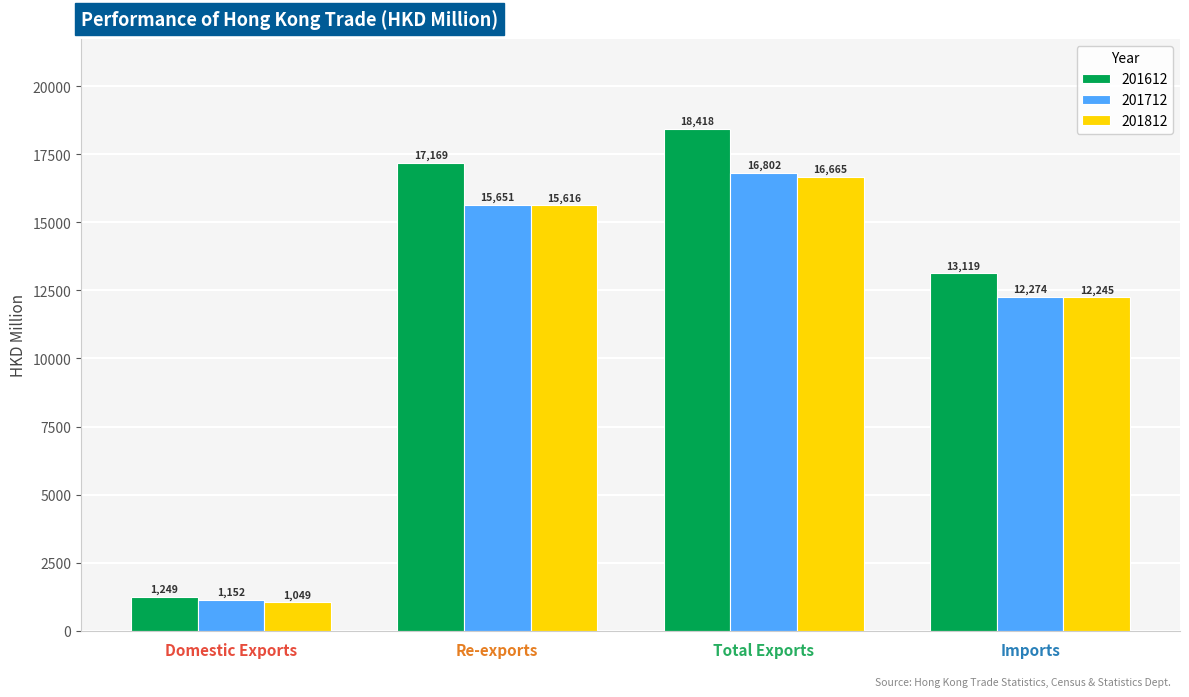

What position from the right is Domestic Exports?

4